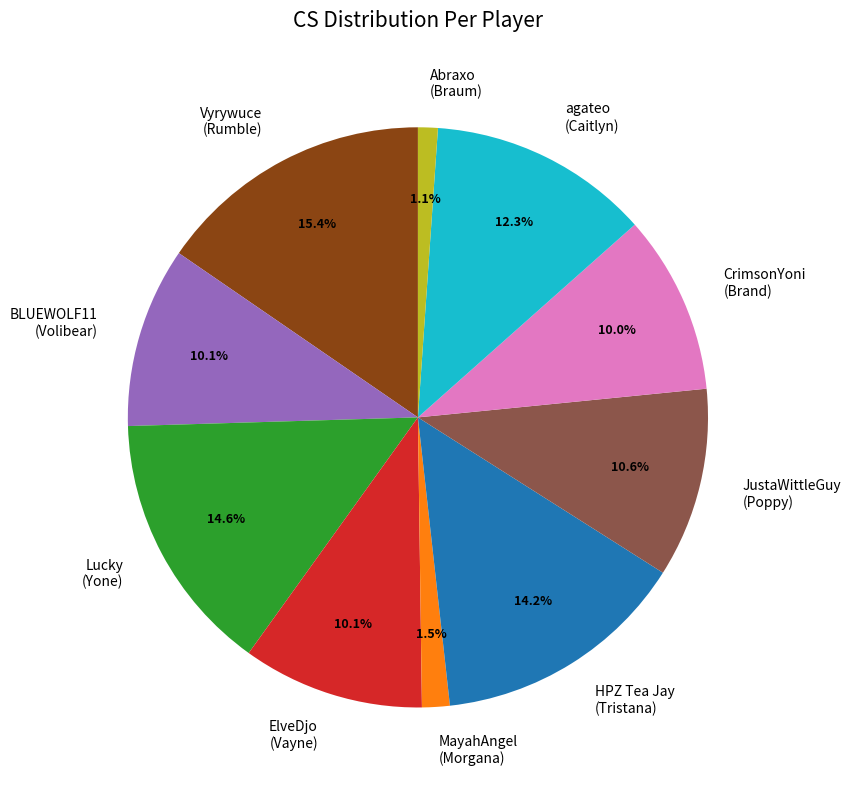

Approximately how many times larger is the value at agateo (Caitlyn) compared to BLUEWOLF11 (Volibear)?

1.2